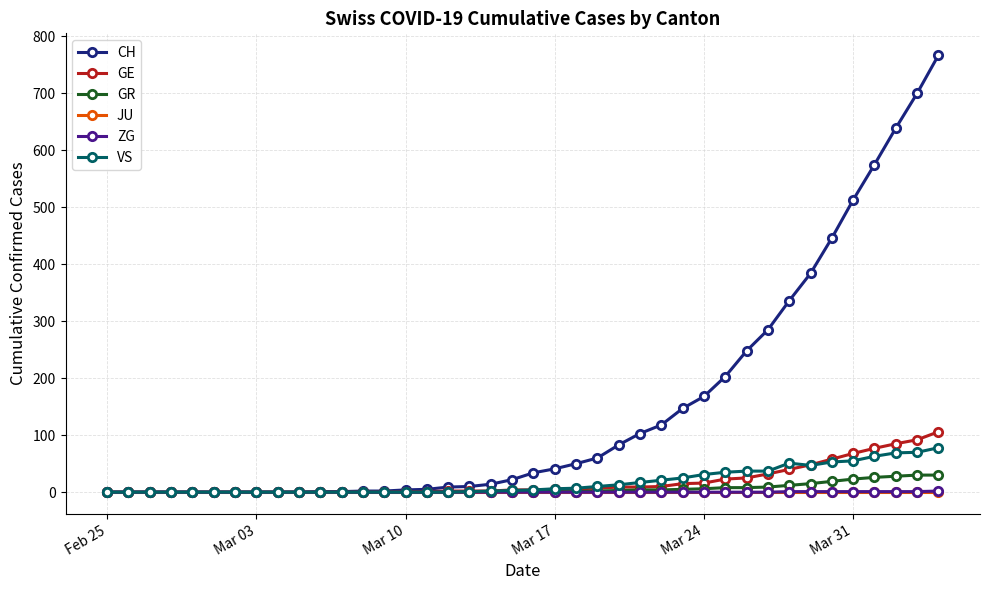

Which series has the widest spread of values?

CH